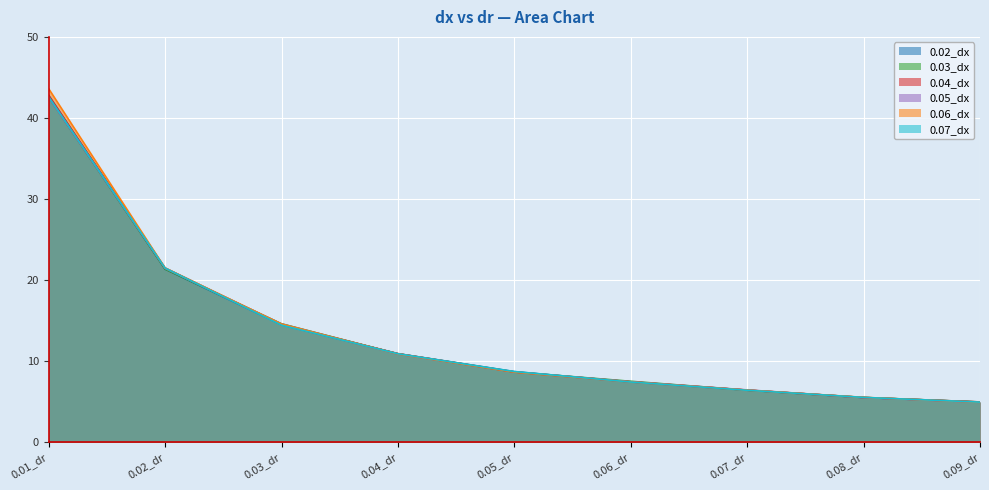

What is the difference between the second highest and minimum values in the 0.03_dx series?

16.4